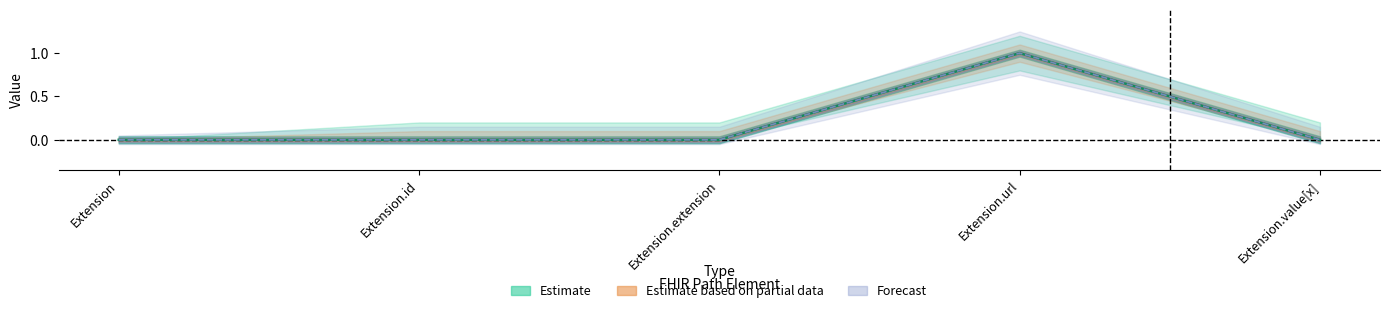

What is the greatest value displayed?

1